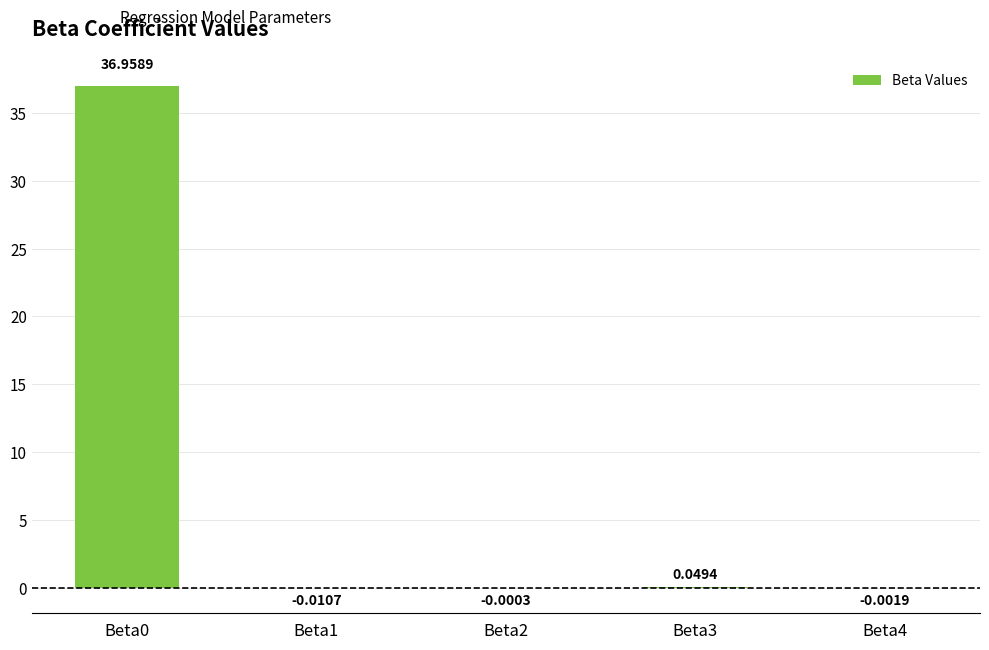

What is the average value?

7.4